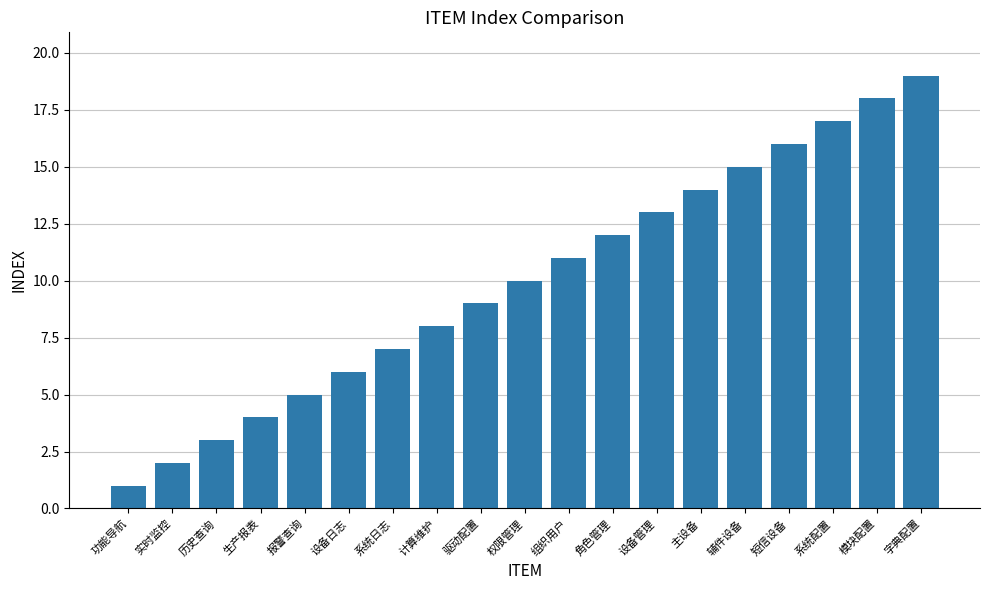

At which category does the chart reach its peak across all series?

字典配置